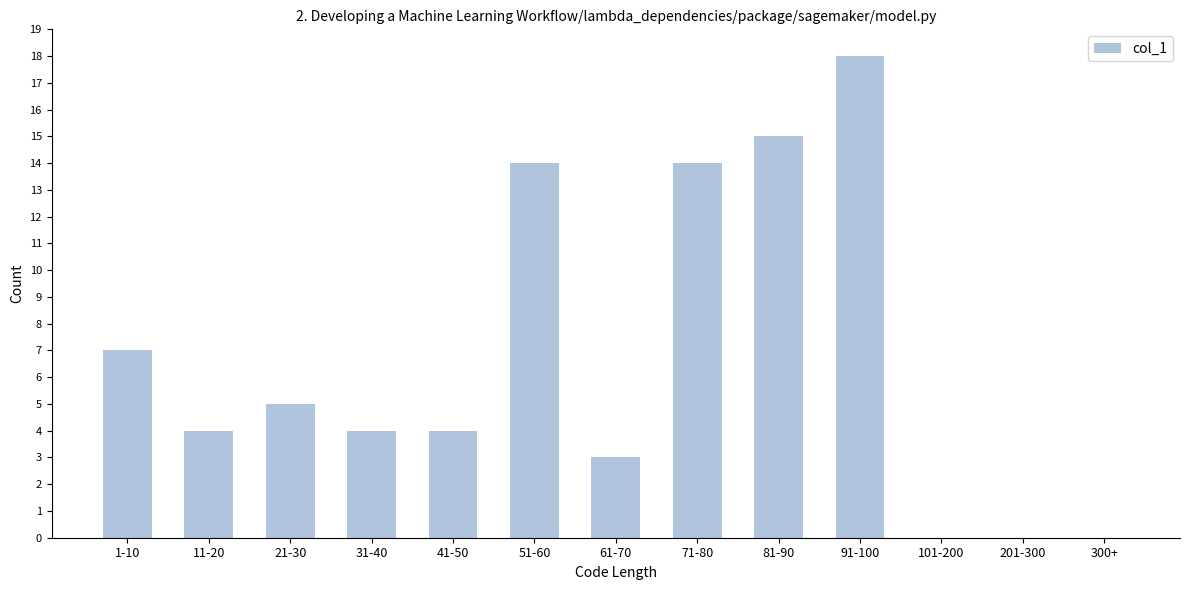

Reading left to right, extract all data points from this chart.

1-10=7	11-20=4	21-30=5	31-40=4	41-50=4	51-60=14	61-70=3	71-80=14	81-90=15	91-100=18	101-200=0	201-300=0	300+=0